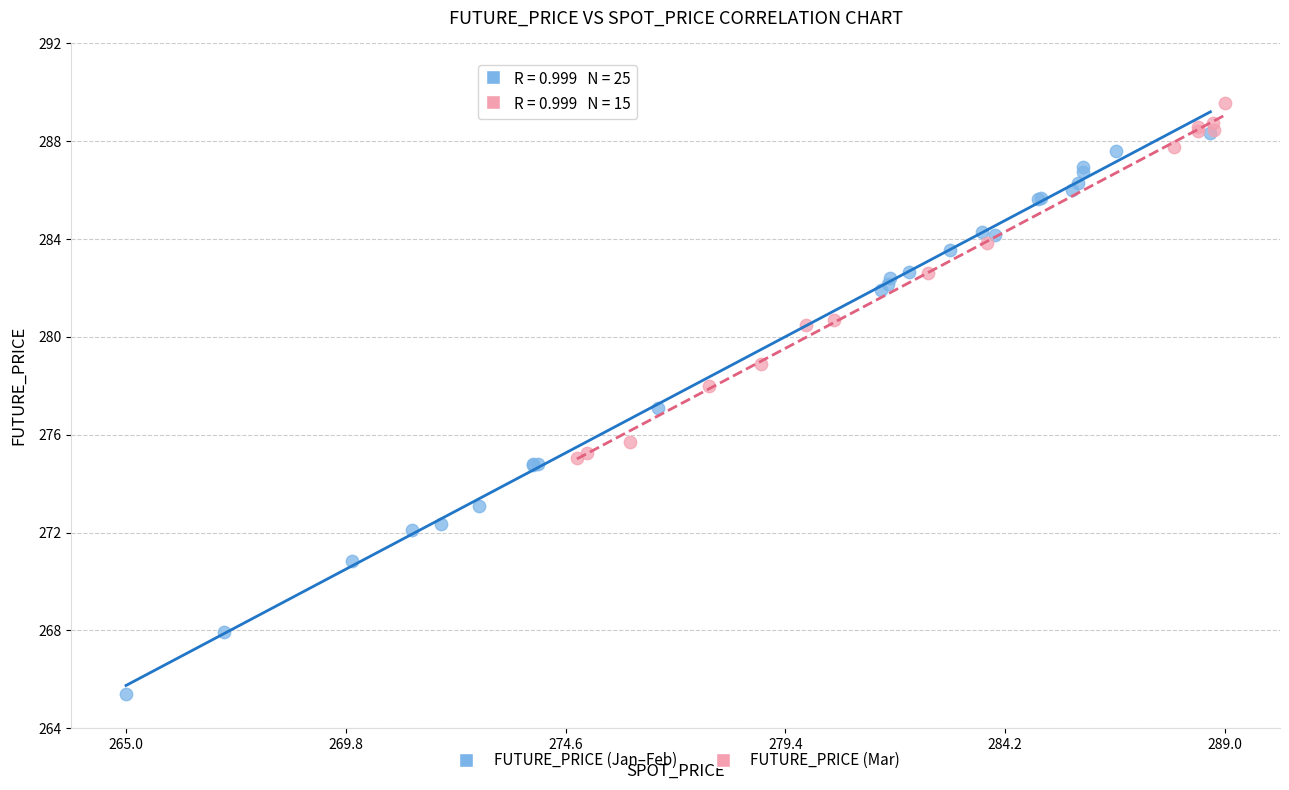

Which series has the largest Y range (max minus min)?

FUTURE_PRICE (Jan–Feb)